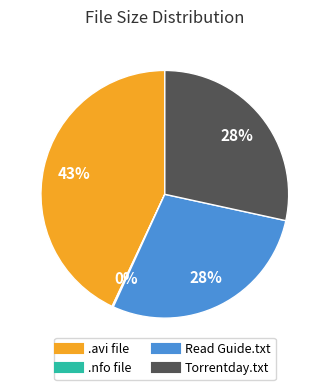

Does any single category account for the majority?

No